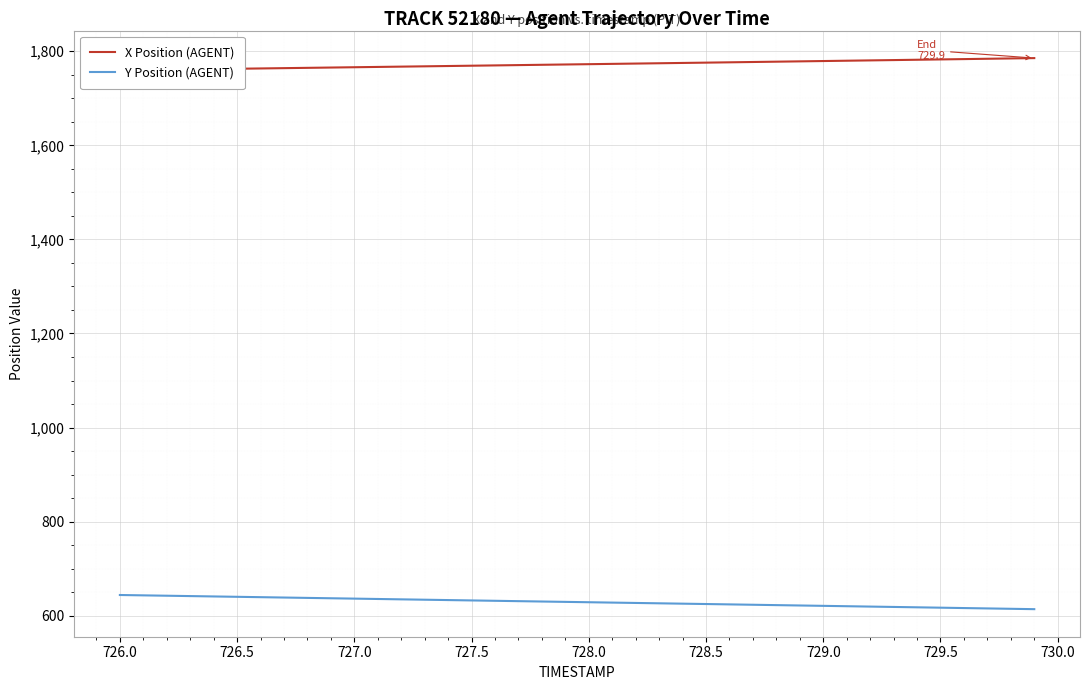

True or false: Y Position (AGENT) and X Position (AGENT) intersect in this chart.

False